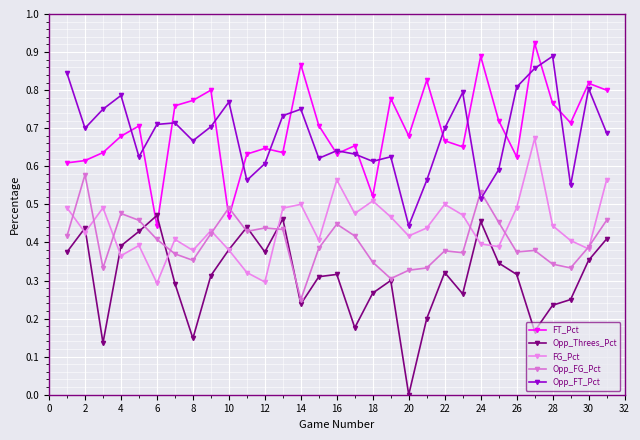

How many distinct data groups are displayed?

5